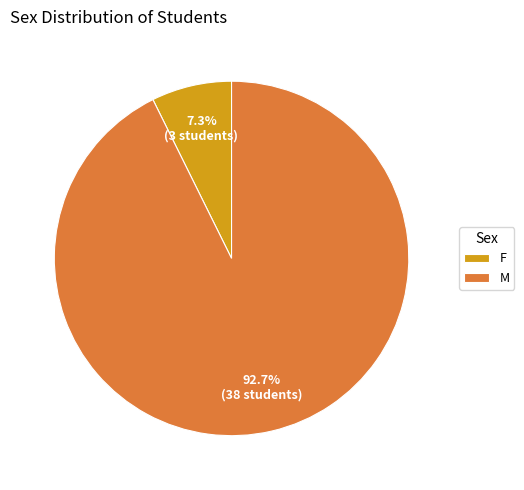

Count the number of slices in the pie.

2